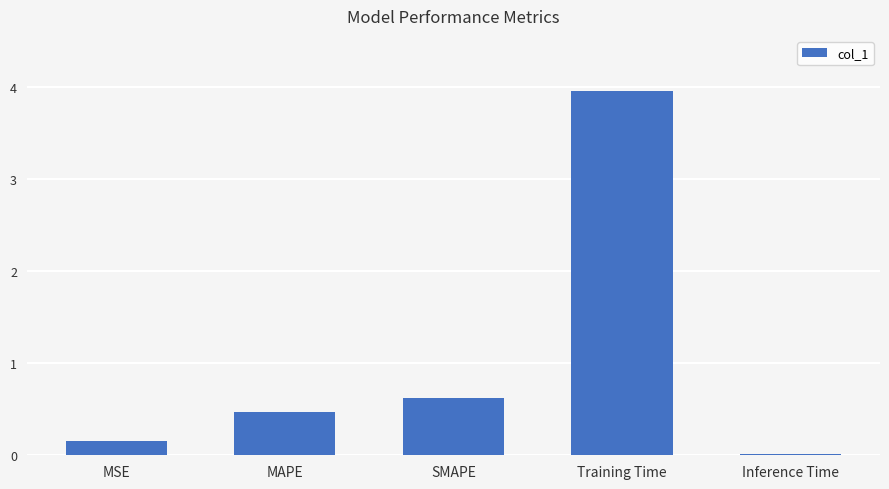

At which label is the value closest to 1?

SMAPE